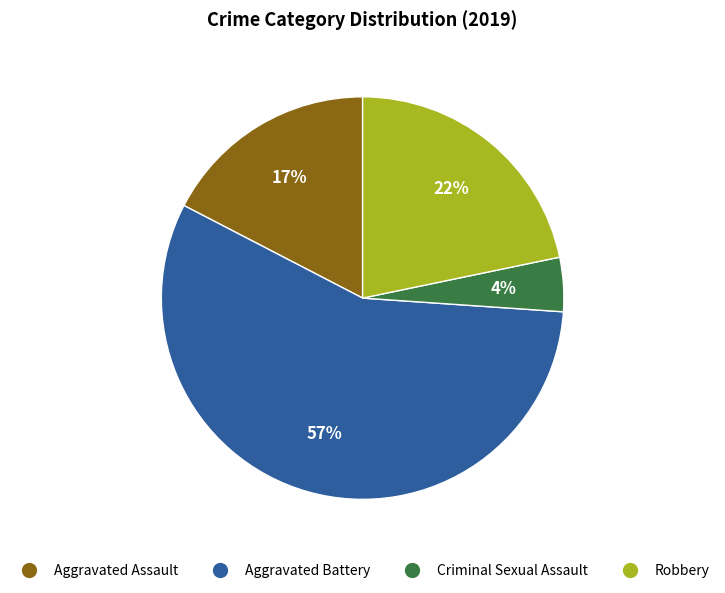

Does Aggravated Battery account for over 50% of the chart?

Yes